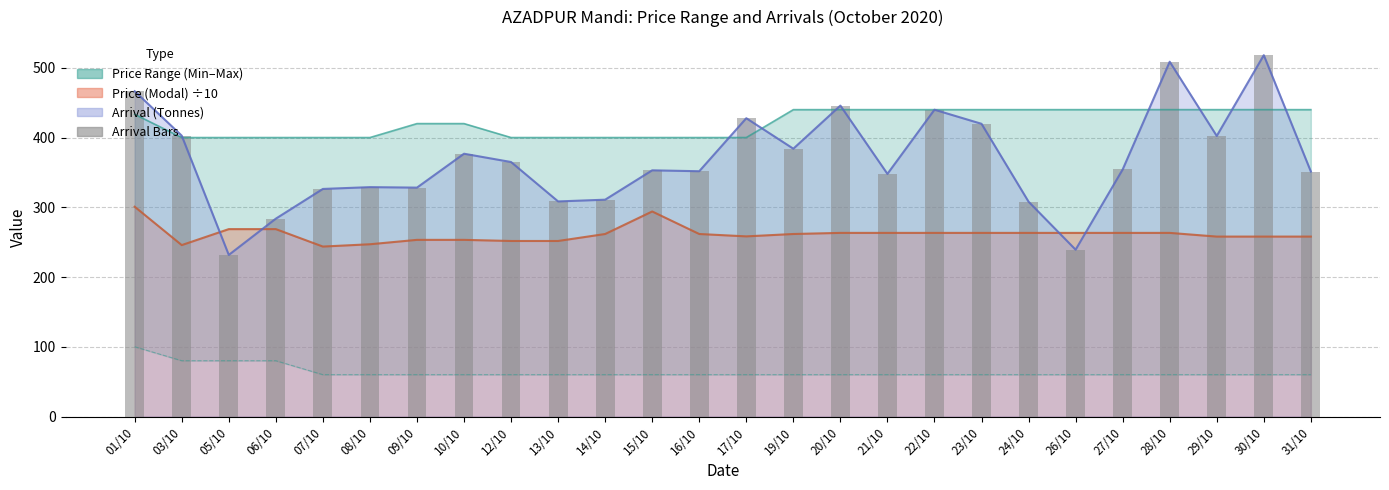

Which category has the highest value across all series?

30/10